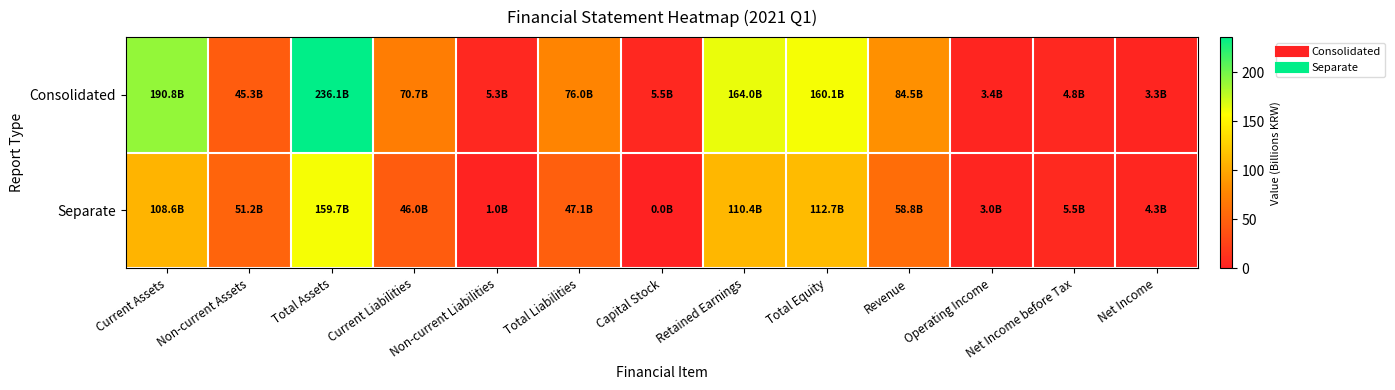

List the series in order of their overall mean, lowest first.

Separate, Consolidated